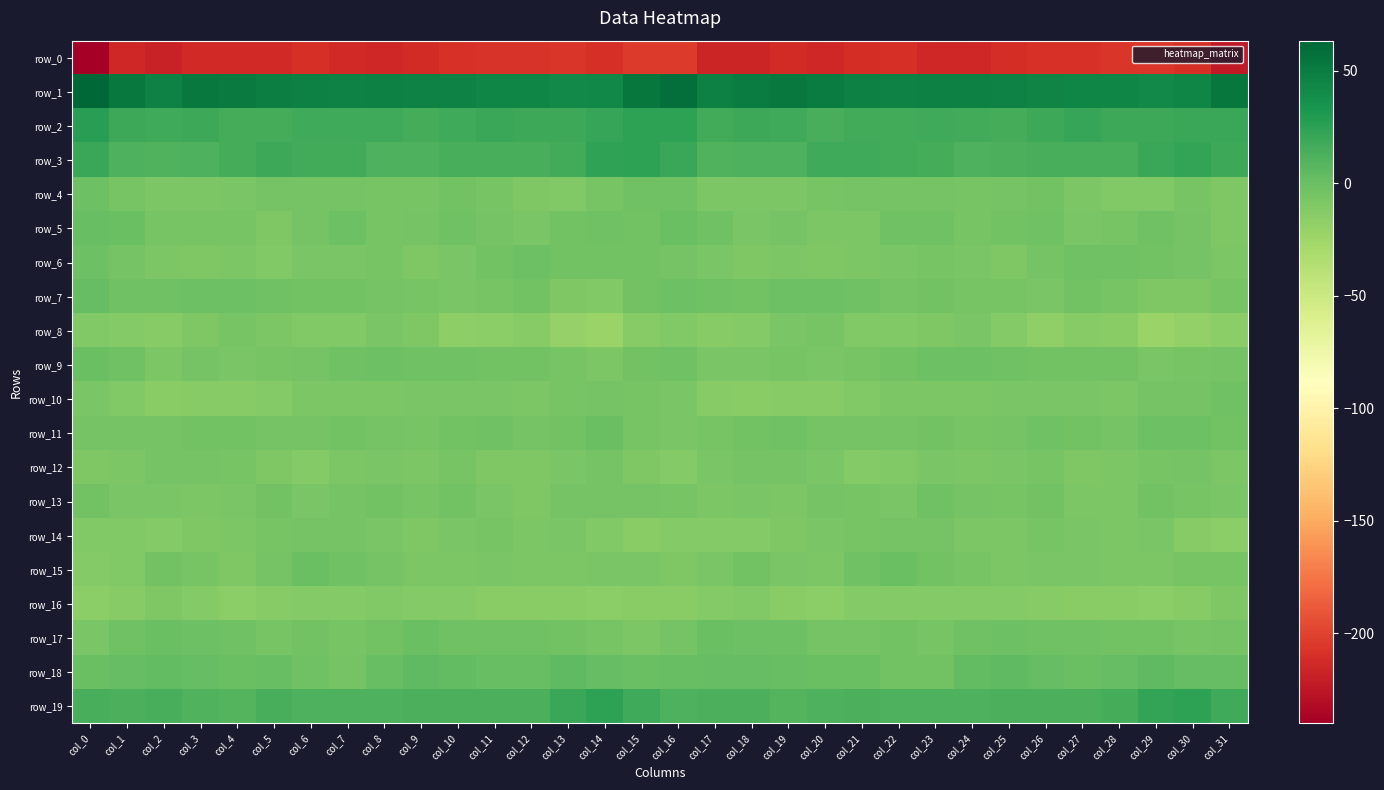

Which series changed the most between col_6 and col_14?

row_19